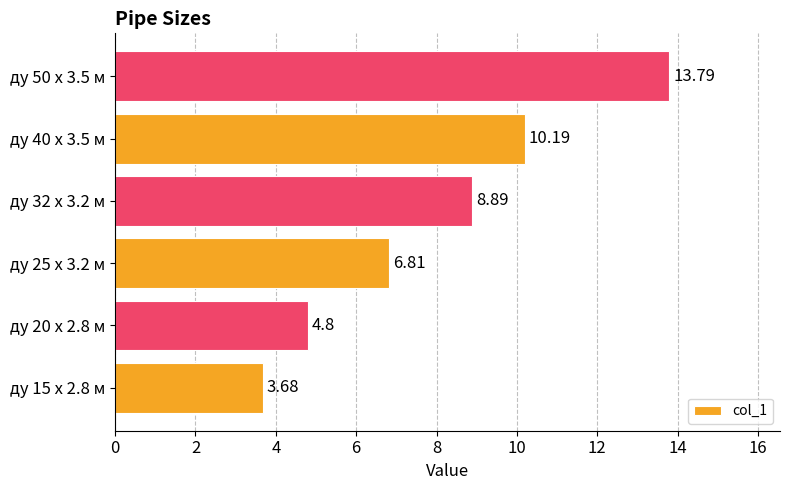

What is the change in value from ду 25 x 3.2 м to ду 32 x 3.2 м?

+2.1